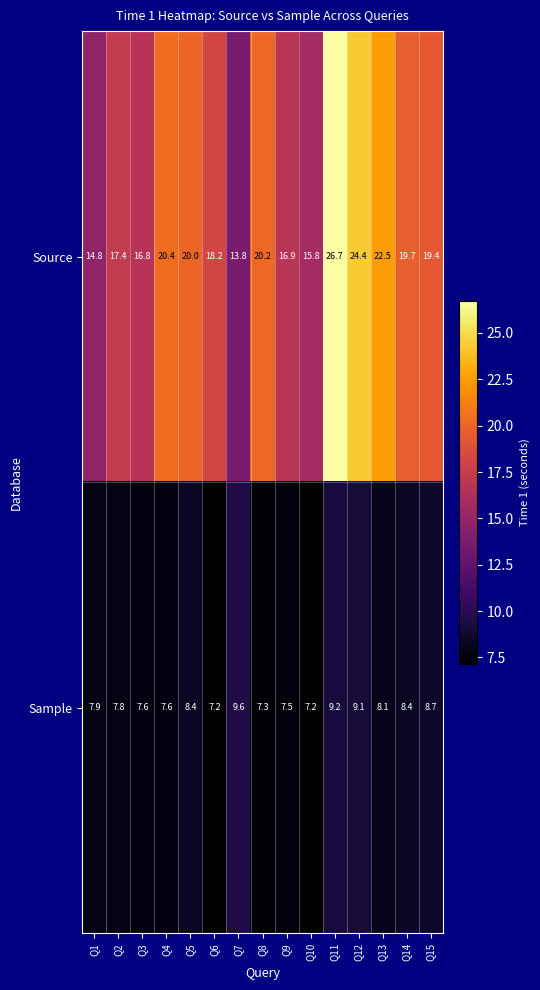

At which category is the sum across all series the highest?

Q11